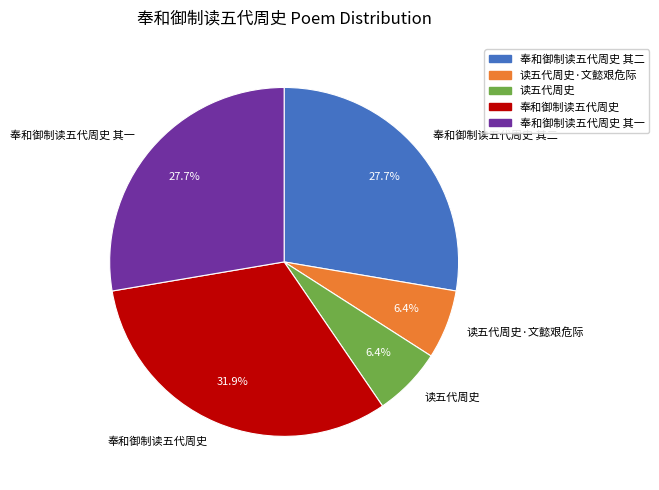

Approximately how many times larger is the value at 读五代周史·文懿艰危际 compared to 读五代周史?

1.0